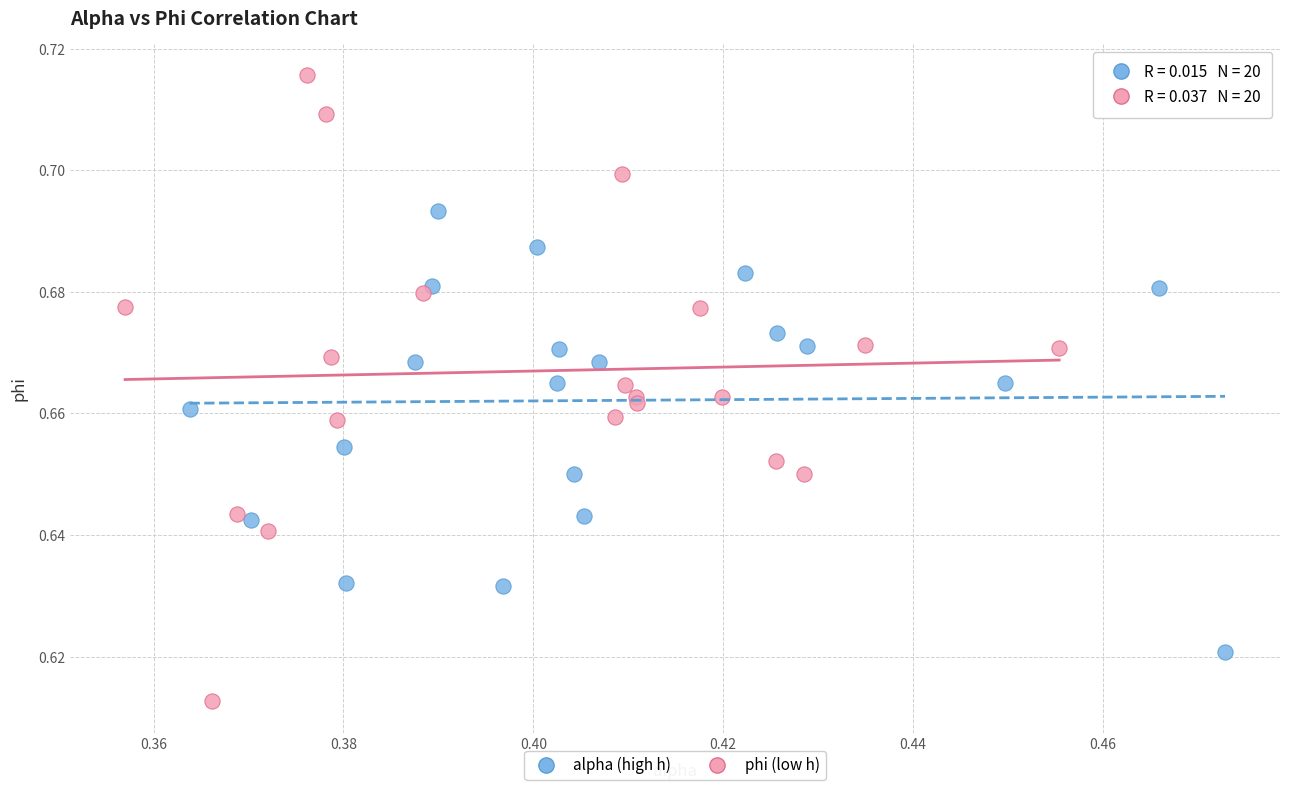

Which series has the widest spread of Y values?

phi (low h)